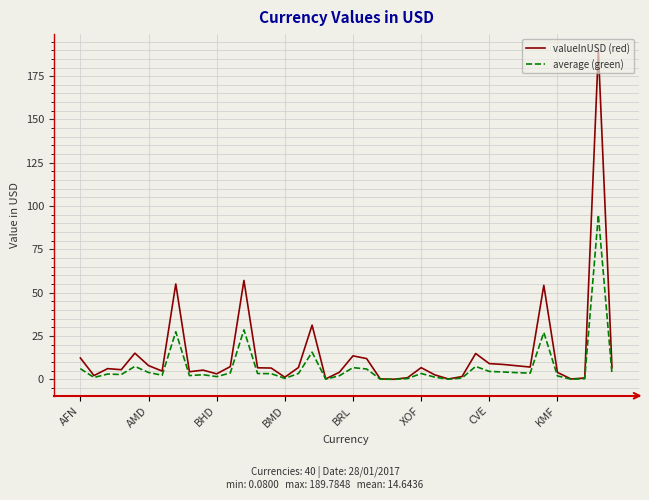

What are all the series names shown in the legend?

valueInUSD (red), average (green)